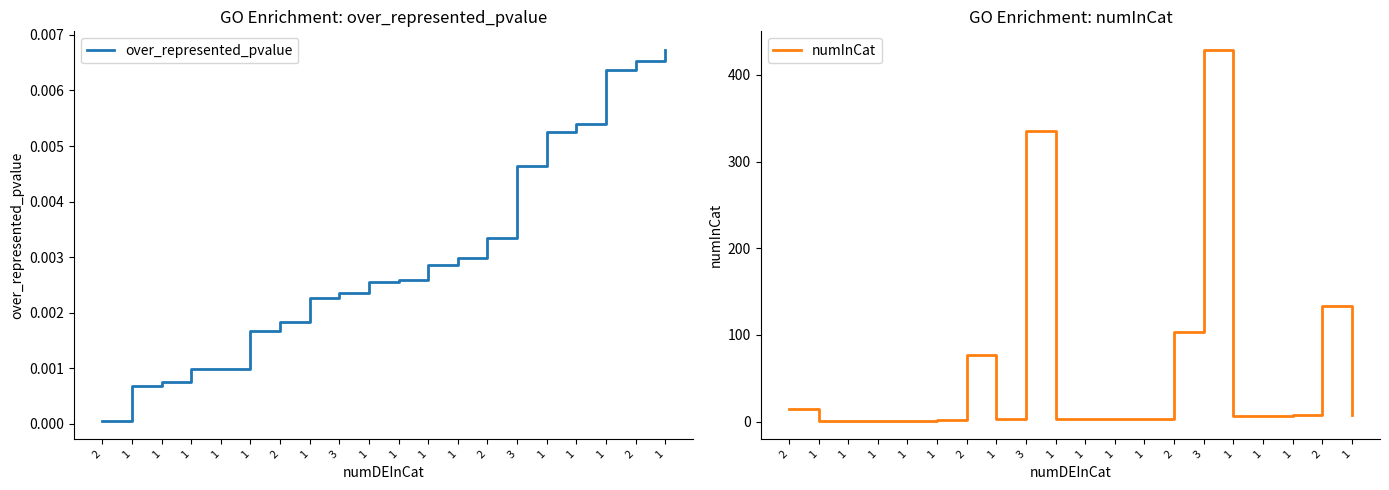

The numInCat series shows 1.4 at 1. True or false?

False